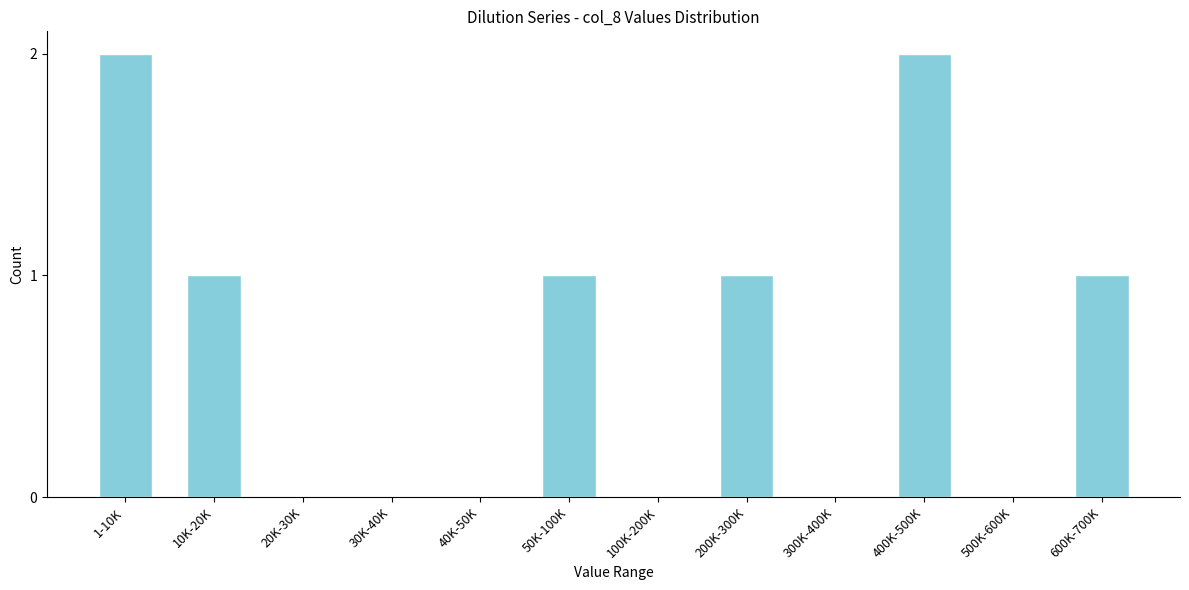

Reading left to right, transcribe all the data shown in this chart.

1-10K=2	10K-20K=1	20K-30K=0	30K-40K=0	40K-50K=0	50K-100K=1	100K-200K=0	200K-300K=1	300K-400K=0	400K-500K=2	500K-600K=0	600K-700K=1